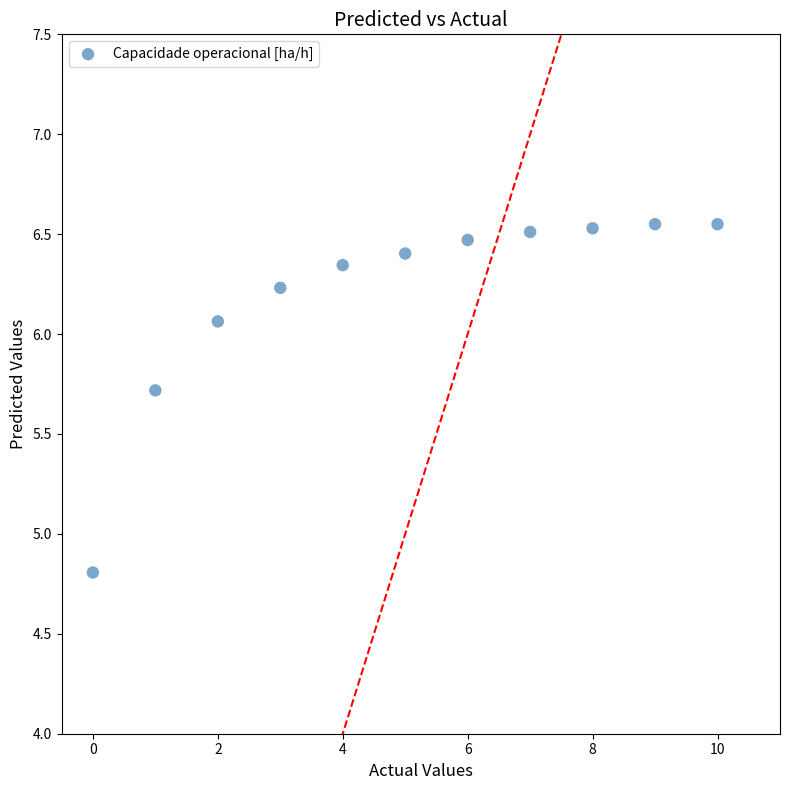

What Y value in the scatter plot is closest to 5?

4.8